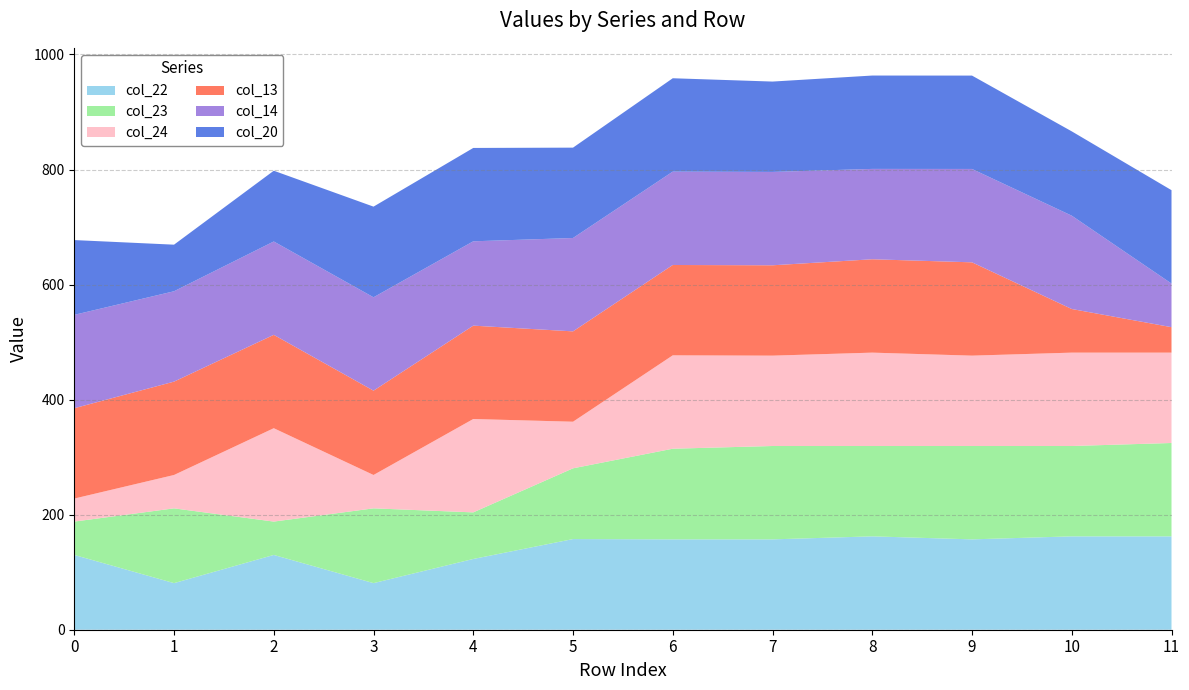

Reading left to right, what are all the values shown in this chart?

col_22: 0=130.0	1=81.0	2=130.0	3=81.0	4=123.0	5=157.6	6=157.1	7=157.1	8=162.3	9=157.1	10=162.3	11=162.3
col_23: 0=58.0	1=130.0	2=58.0	3=130.0	4=81.0	5=123.0	6=157.6	7=162.3	8=157.1	9=162.3	10=157.1	11=162.3
col_24: 0=40.0	1=58.0	2=162.3	3=58.0	4=162.3	5=81.0	6=162.3	7=157.1	8=162.3	9=157.1	10=162.3	11=157.1
col_13: 0=157.1	1=162.3	2=162.3	3=146.6	4=162.3	5=157.1	6=157.1	7=157.1	8=162.3	9=162.2	10=75.8	11=44.3
col_14: 0=162.3	1=157.1	2=162.3	3=162.3	4=146.6	5=162.3	6=162.3	7=162.3	8=157.1	9=162.3	10=162.2	11=75.8
col_20: 0=130.0	1=81.0	2=123.0	3=157.6	4=162.3	5=157.1	6=162.3	7=157.1	8=162.3	9=162.3	10=146.6	11=162.3